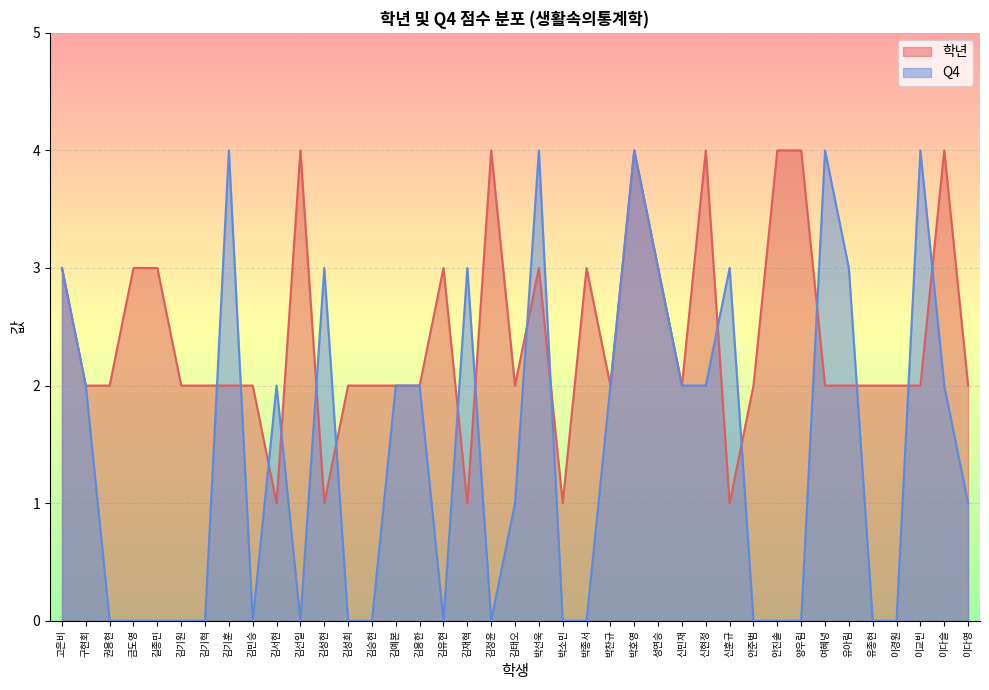

How many interior local peaks does the Q4 series have?

9